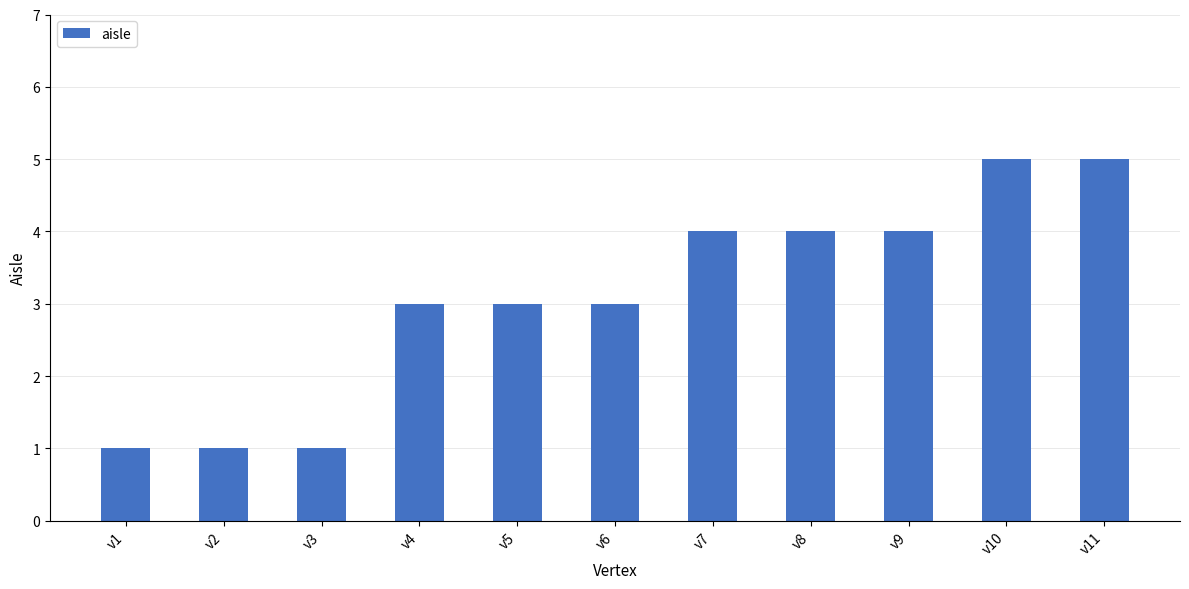

The value at v5 is 3. True or false?

True